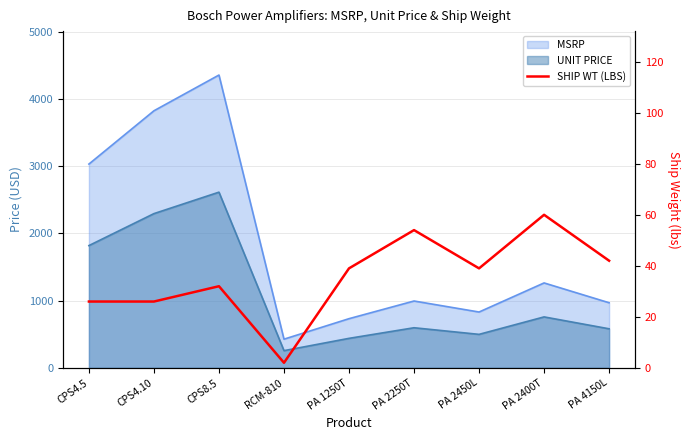

What is the smallest value displayed?

2